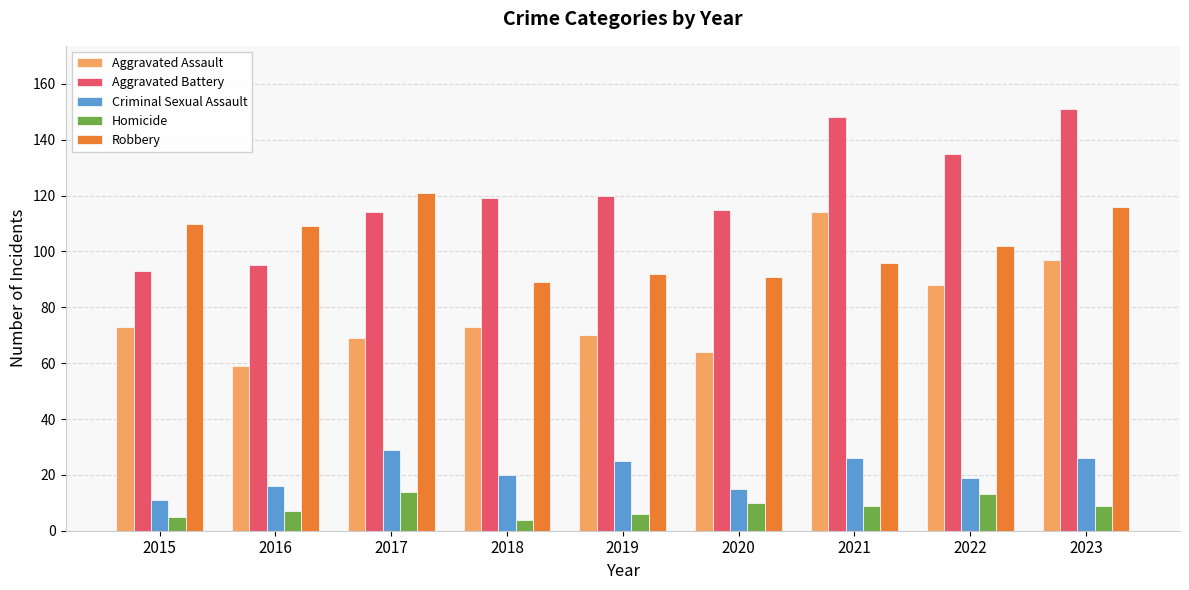

Where does the Robbery series first go above 102?

2015